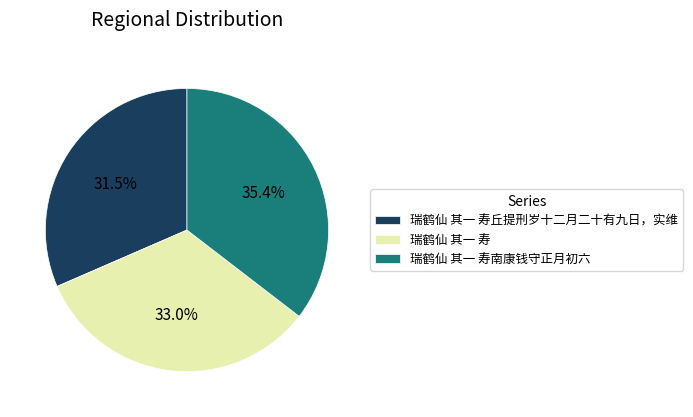

Do 瑞鹤仙 其一 寿丘提刑岁十二月二十有九日，实维 and 瑞鹤仙 其一 寿 together represent more than half of the pie?

Yes